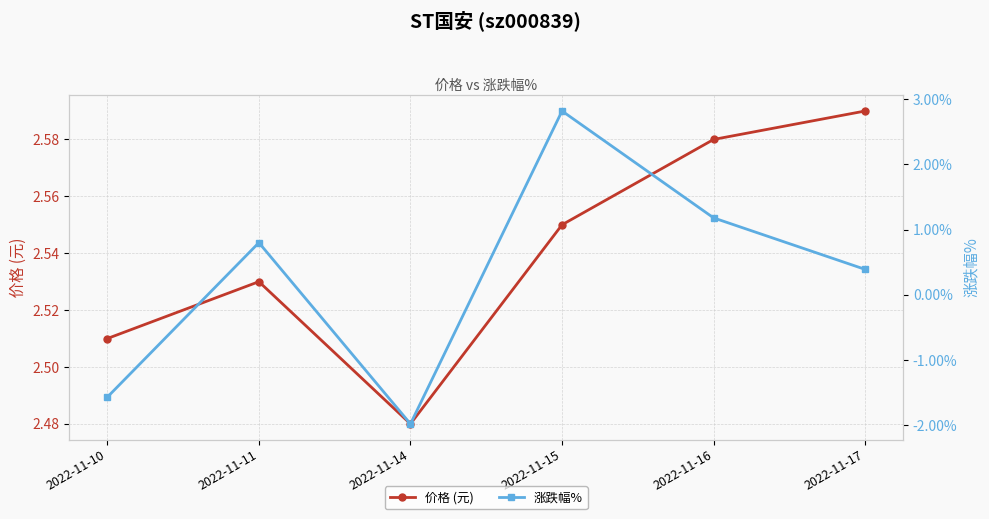

Reading right to left, what are all the values shown in this chart?

价格 (元): 2022-11-17=2.6	2022-11-16=2.6	2022-11-15=2.5	2022-11-14=2.5	2022-11-11=2.5	2022-11-10=2.5
涨跌幅%: 2022-11-17=0.4	2022-11-16=1.2	2022-11-15=2.8	2022-11-14=-2.0	2022-11-11=0.8	2022-11-10=-1.6